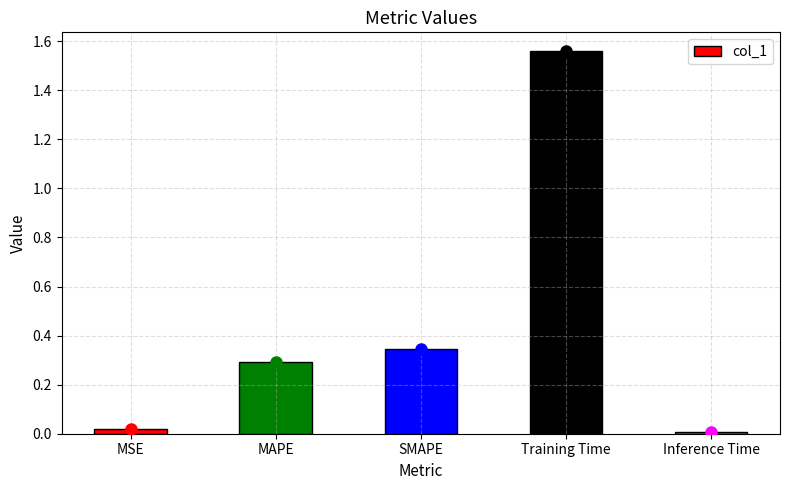

Are the bars grouped side by side (vs. stacked)?

No